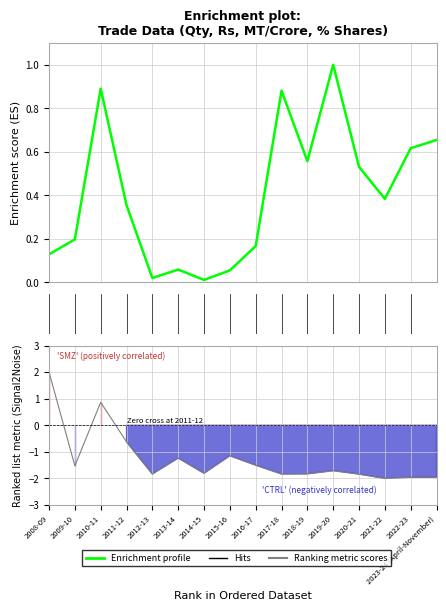

What is the maximum value shown in the chart?

1.0